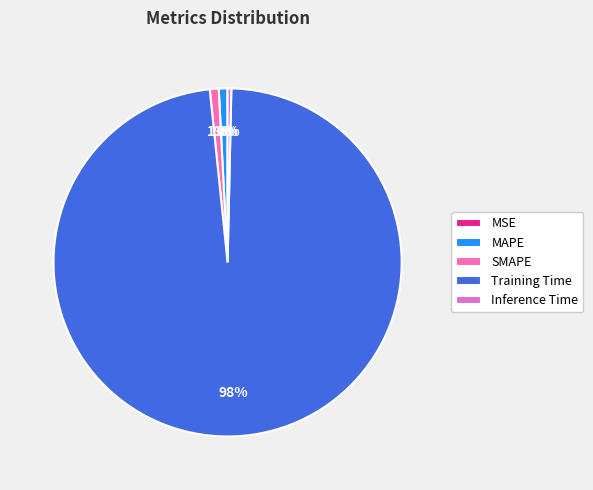

What is the largest slice in the pie chart?

Training Time